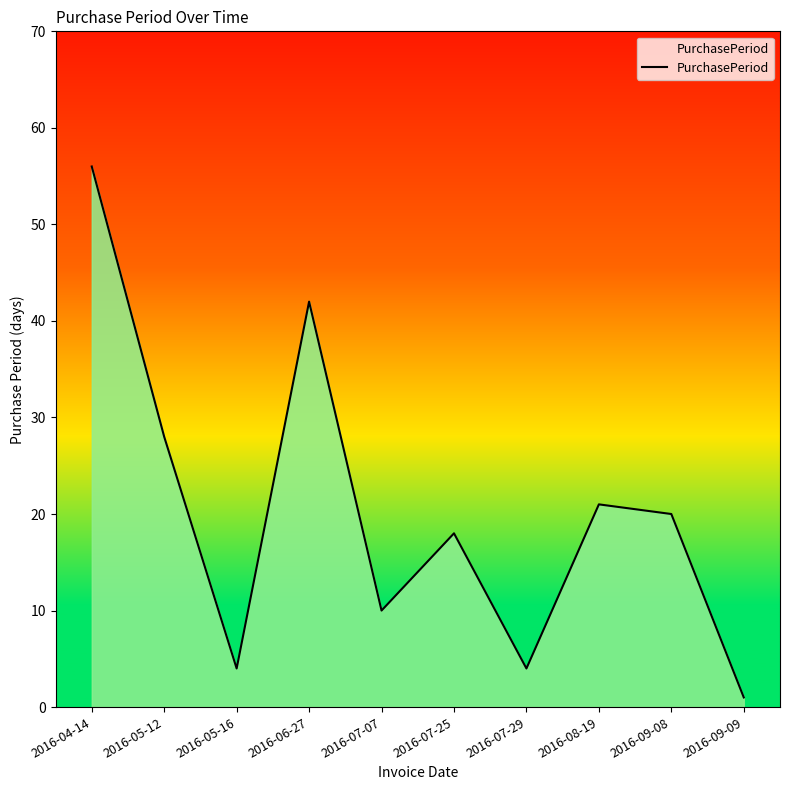

What is the minimum value shown in the chart?

1